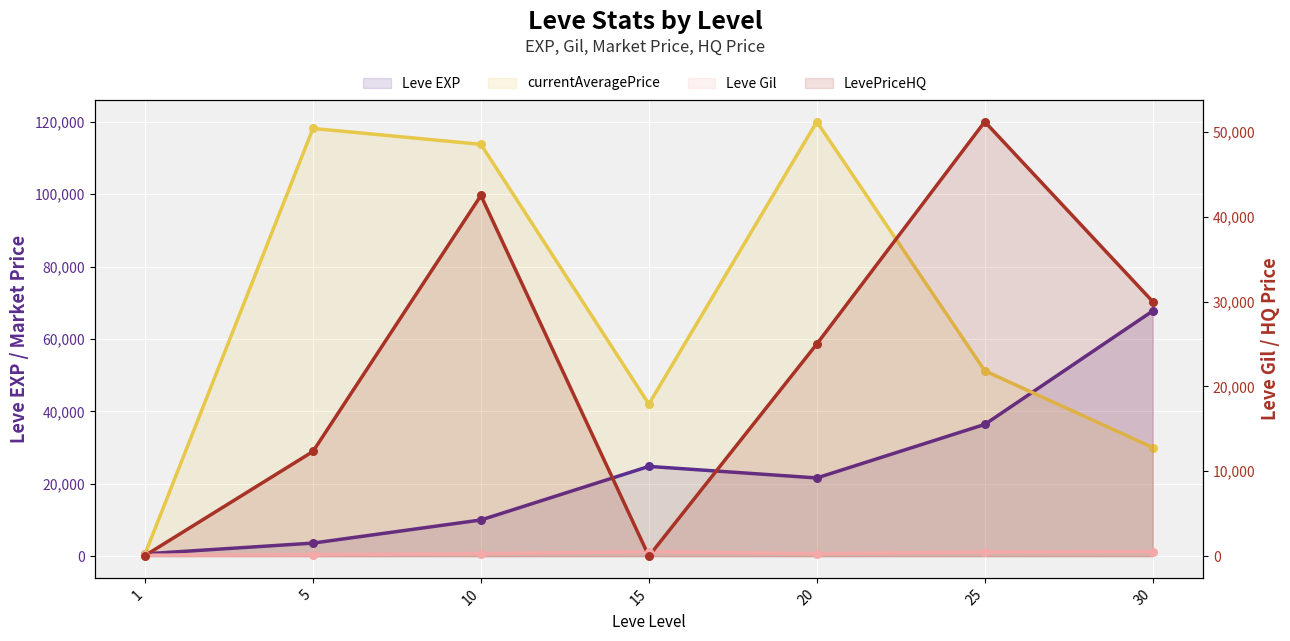

At which category is the sum across all series the highest?

20